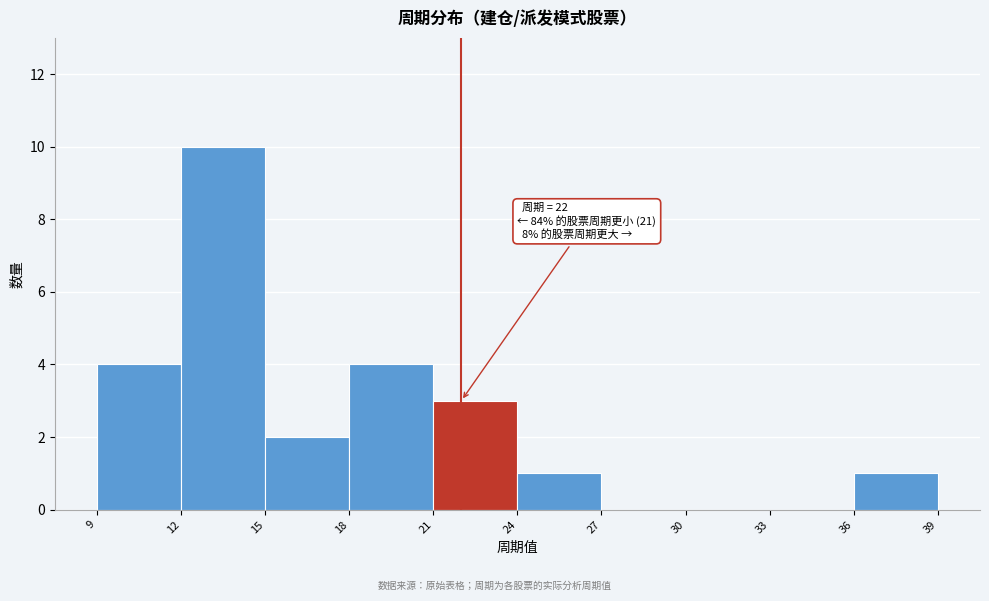

Over which range of the x-axis is the bar tallest?

12 to 15